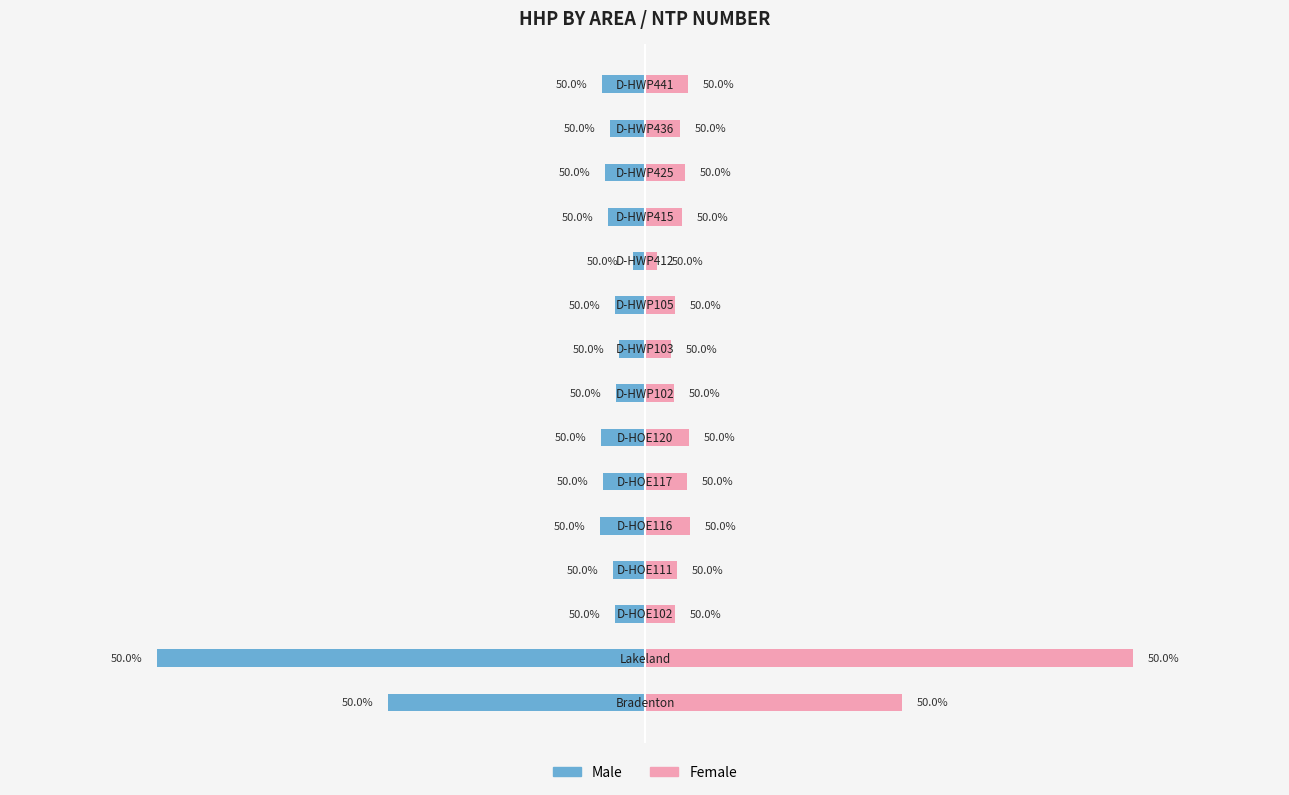

What is the difference between the maximum and minimum values in the Male series?

890